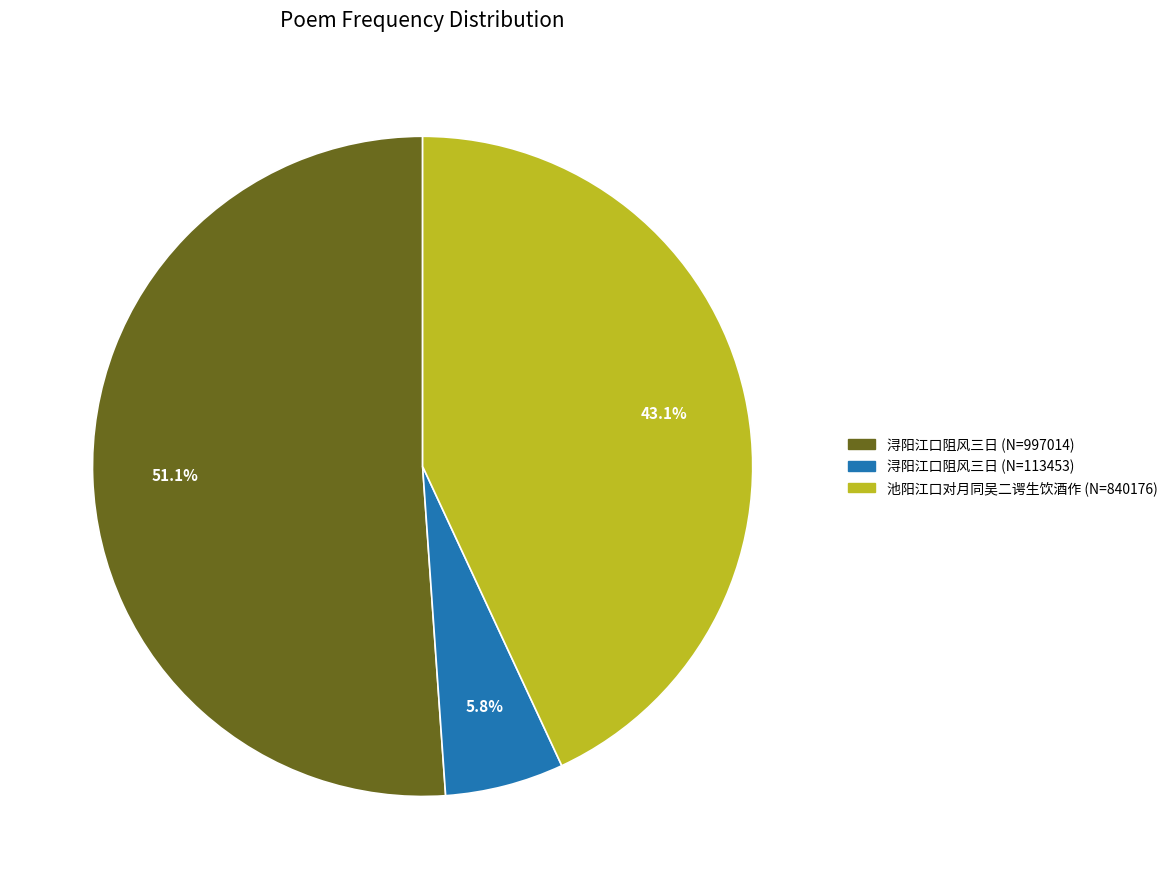

Is there any slice that represents more than half of the pie?

Yes